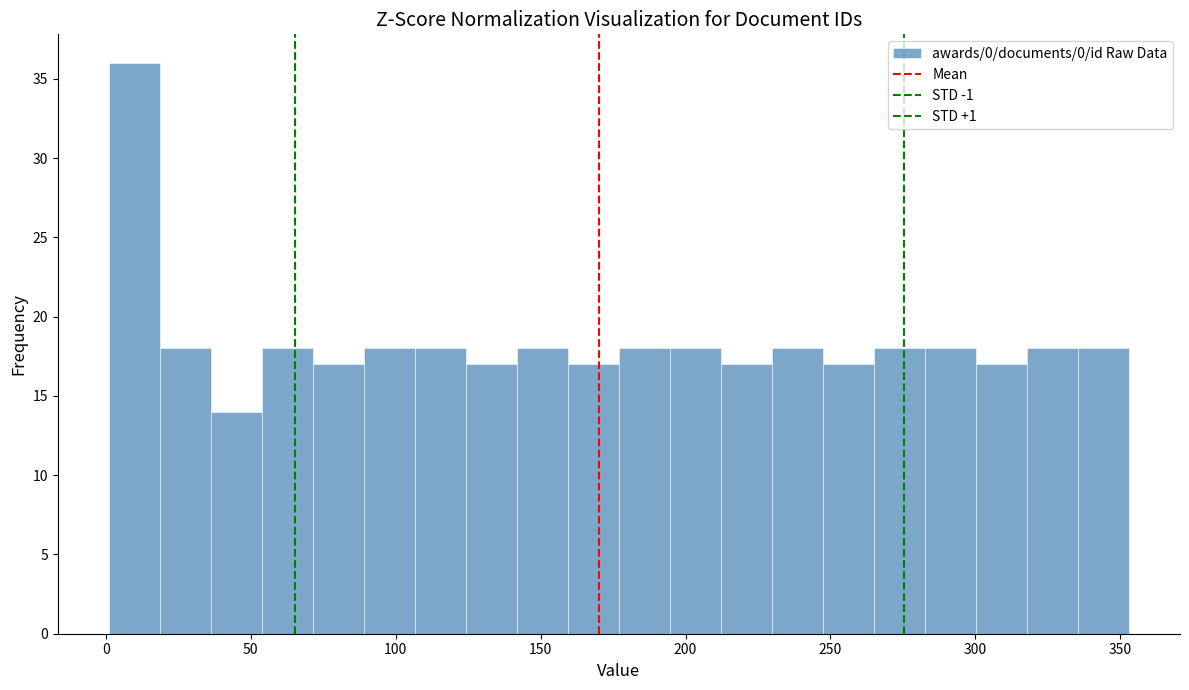

Around what value on the x-axis is the tallest bar? Give the approximate position of its centre, as read against the axis.

10